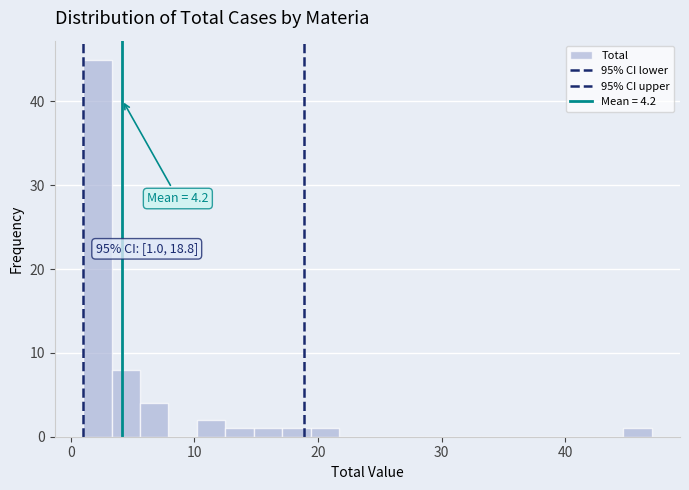

Around what value on the x-axis is the tallest bar? Give the approximate position of its centre, as read against the axis.

2